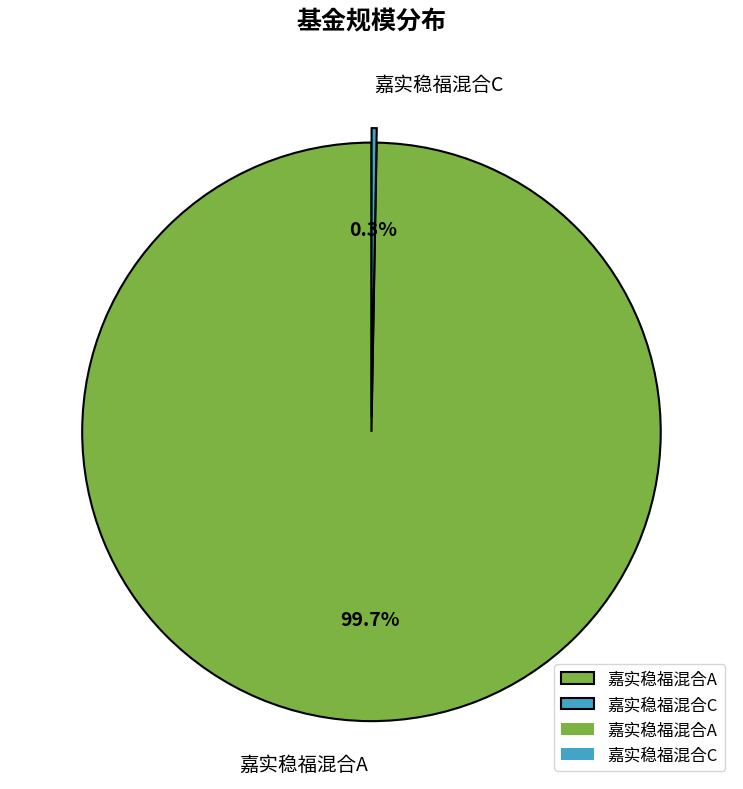

To the nearest percent, what is the difference between the largest and smallest slice percentages?

99%